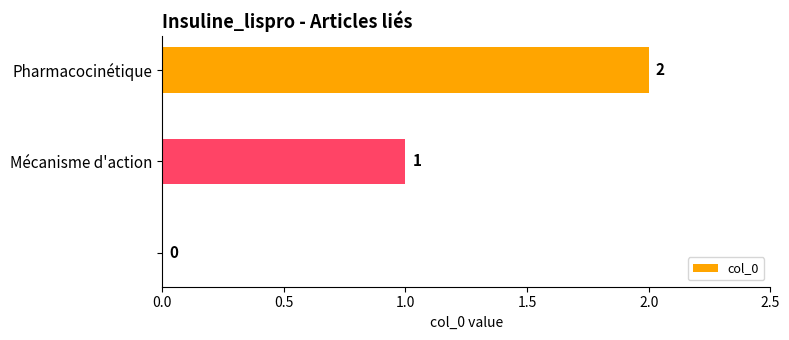

What is the sum of all values?

3